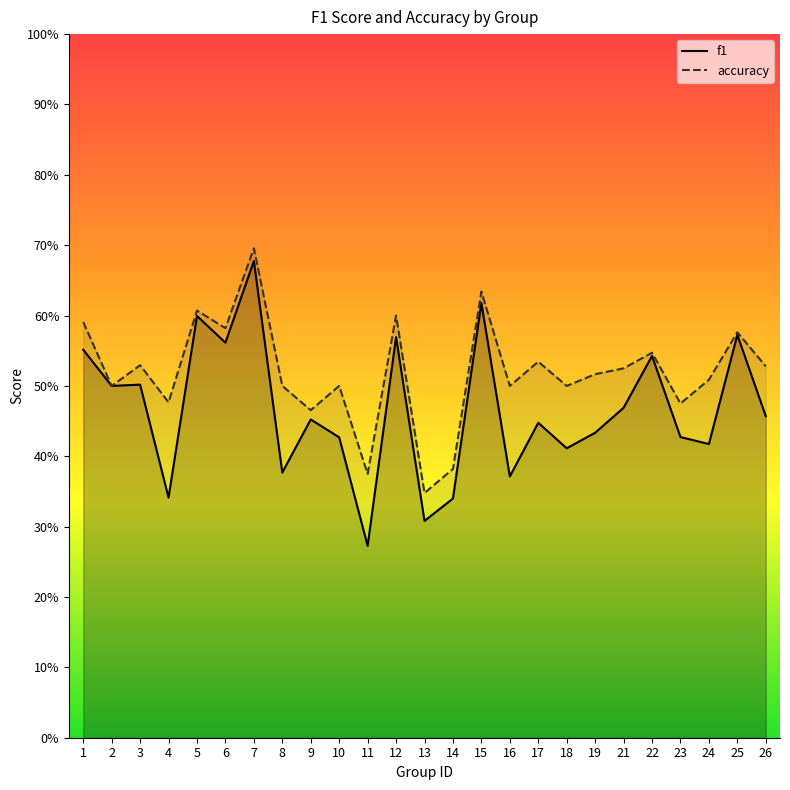

At which label is f1 closest to 0?

11